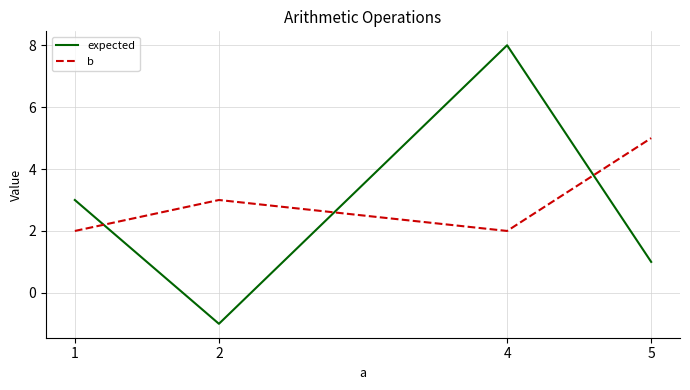

Which series changed the most between 4 and 5?

expected